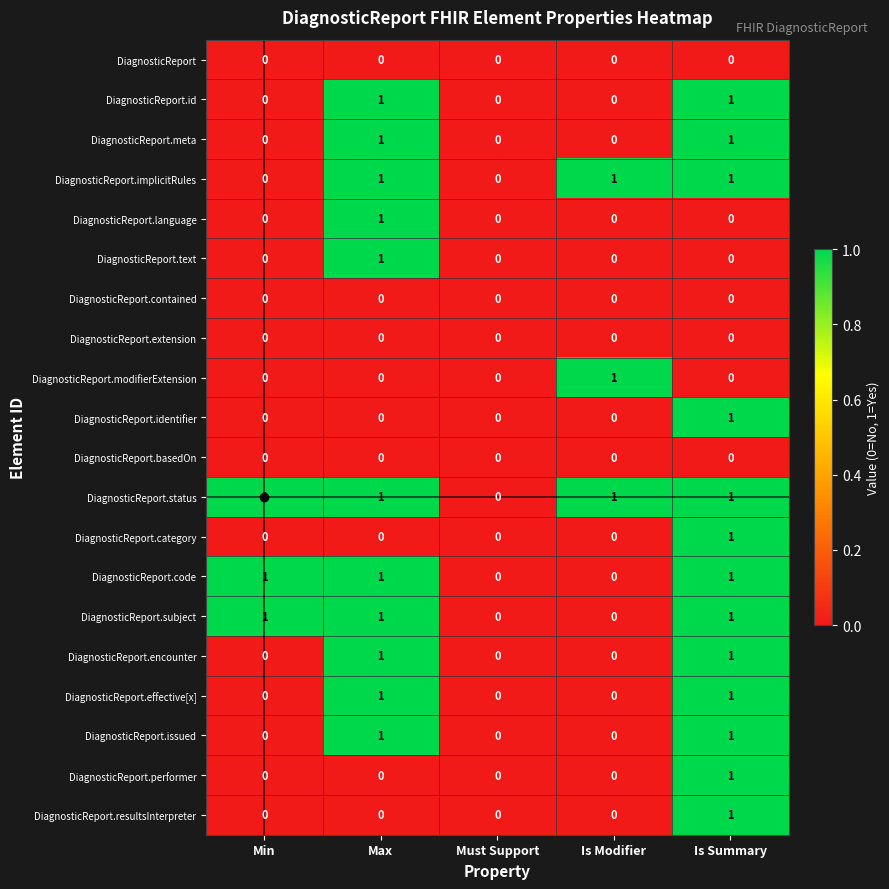

How many positive values does the DiagnosticReport.code series have?

3